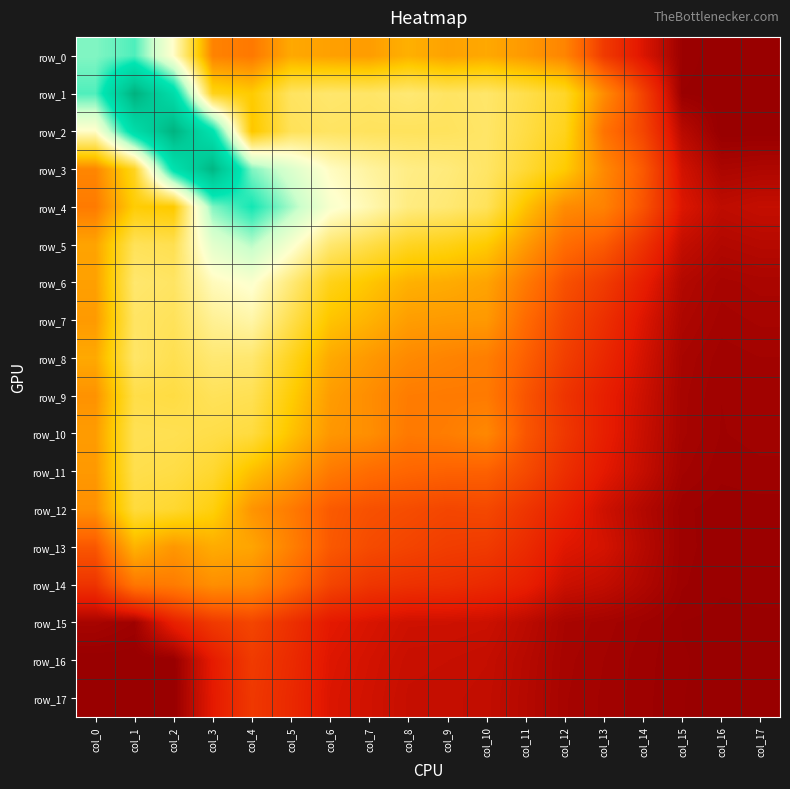

What is the total value across all series at col_6?

28.5